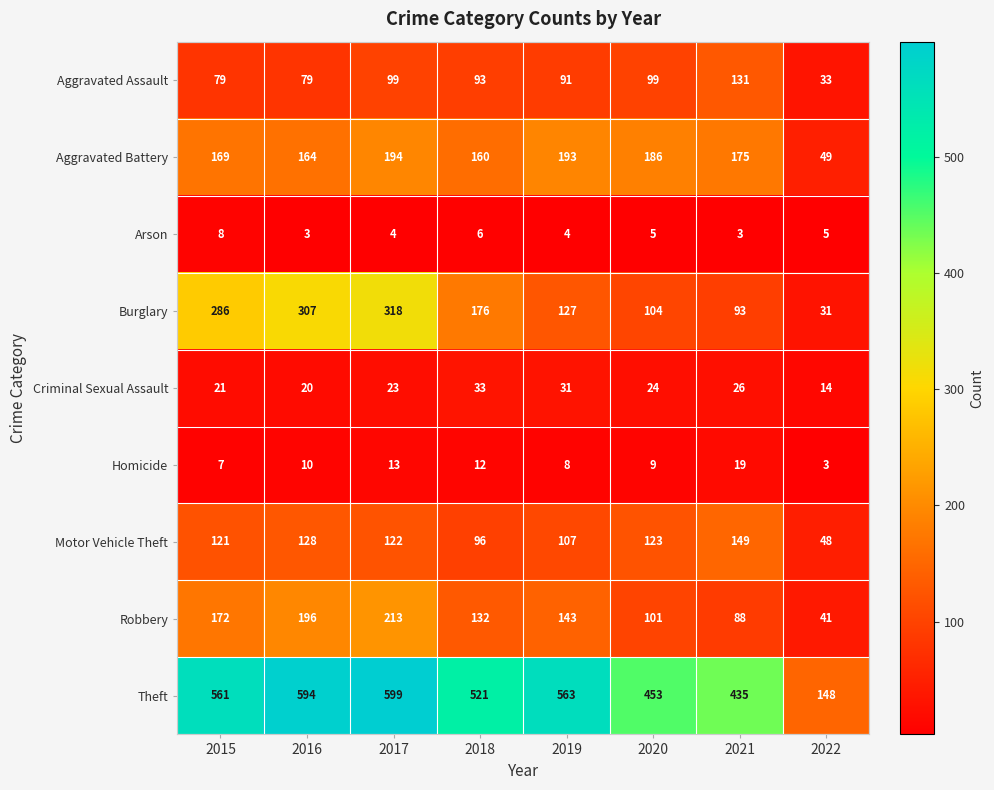

The Homicide series shows 7 at 2015. True or false?

True